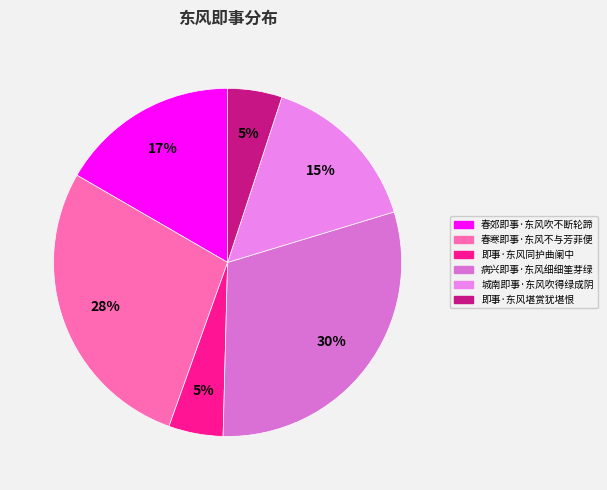

What is the change in value from 即事·东风同护曲阑中 to 即事·东风堪赏犹堪恨?

-1